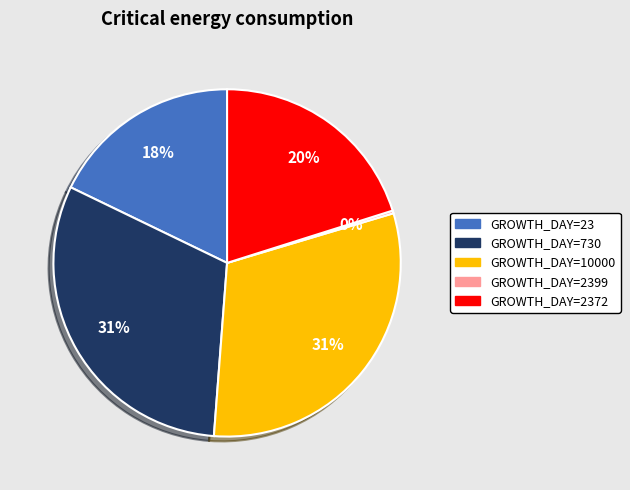

Is there a majority slice in this chart?

No